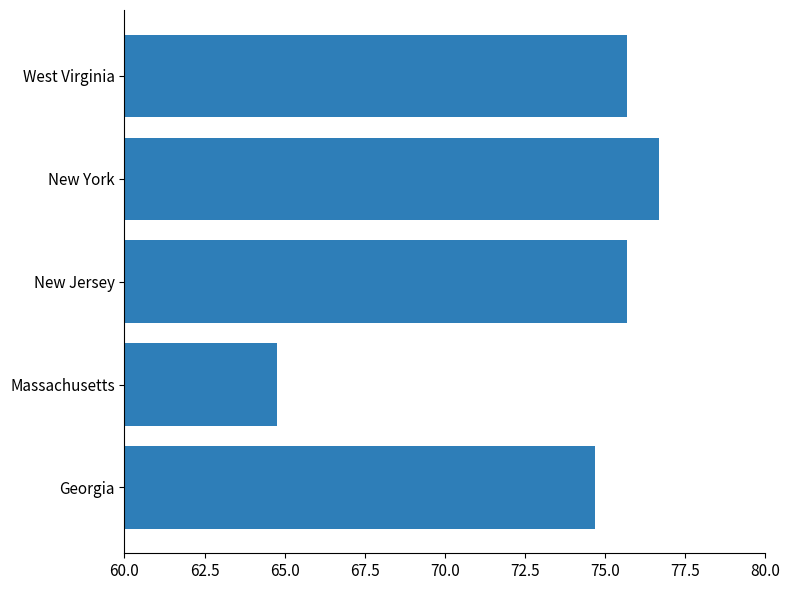

True or false: the data shows 49.0 at West Virginia.

False